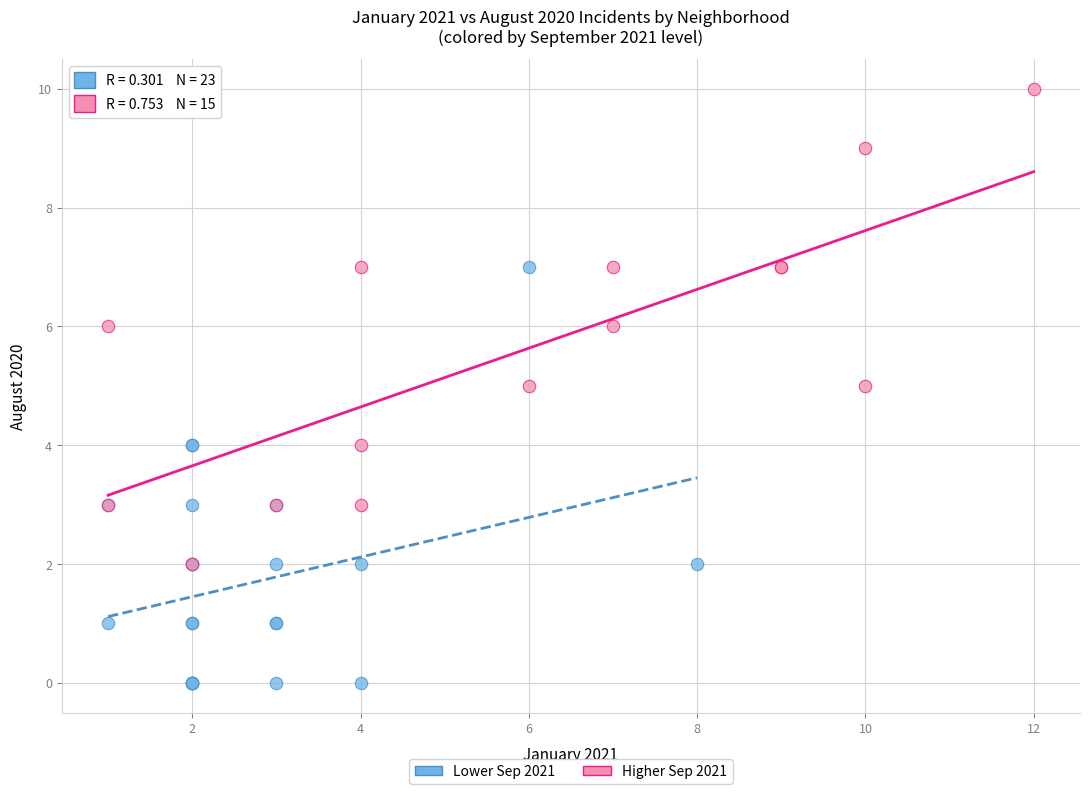

Which series reaches the maximum Y coordinate?

Higher Sep 2021